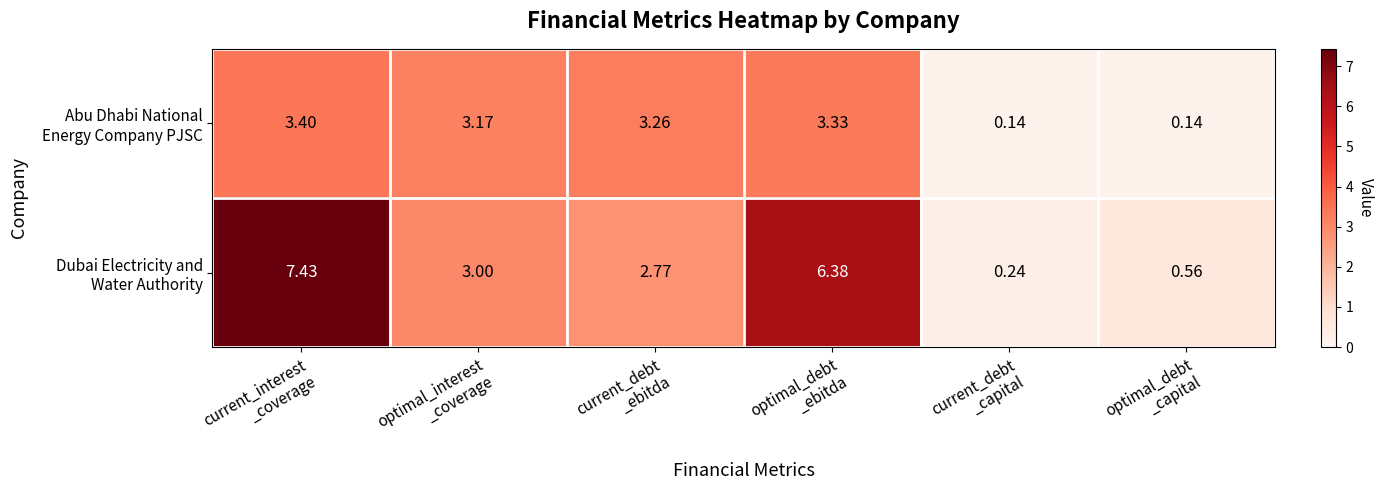

How many series are shown in this chart?

2